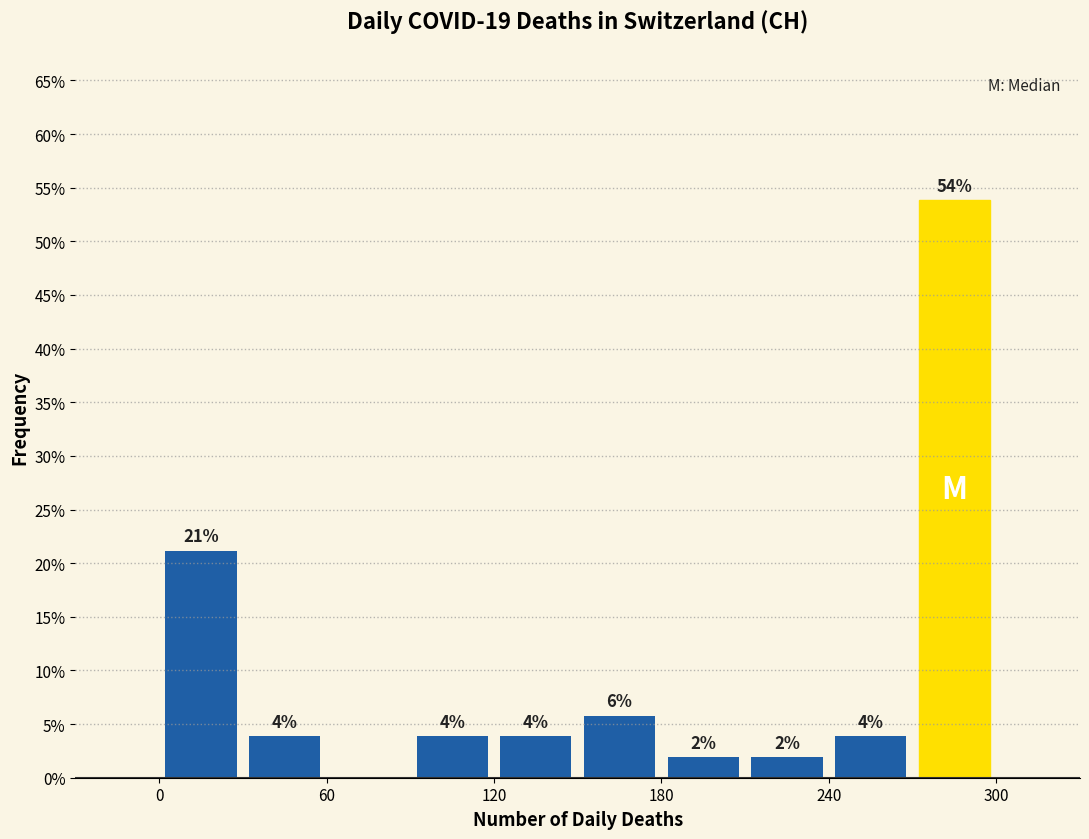

Read against the x-axis, roughly where is the centre of the tallest bar?

290